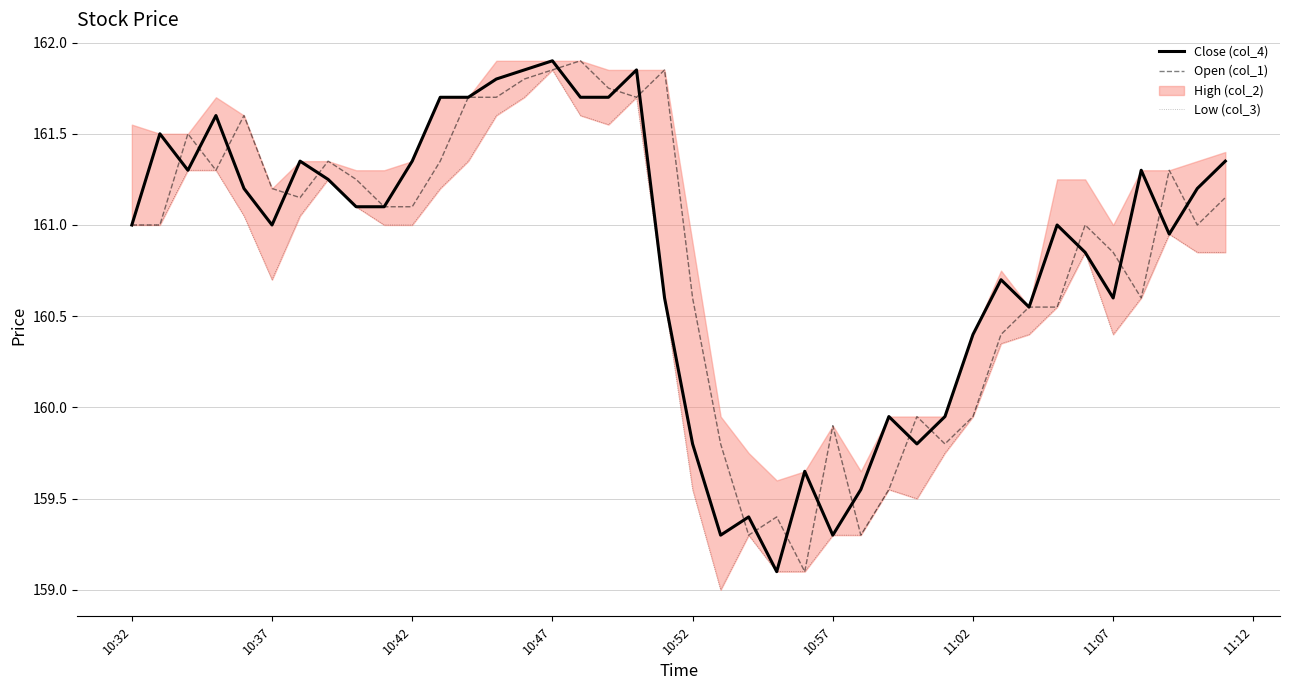

Count the number of categories in the chart.

40